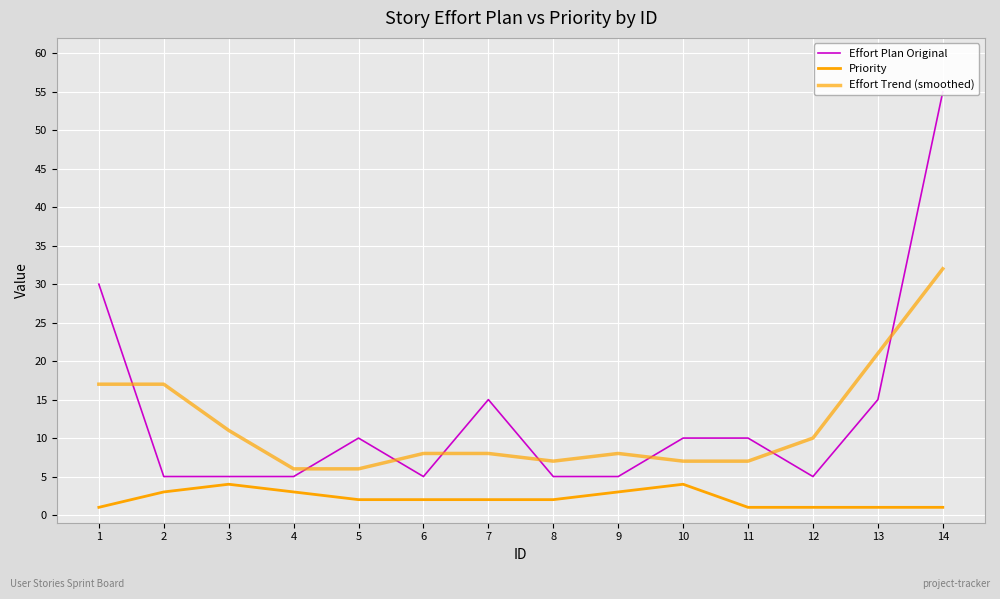

The value of Effort Plan Original at 6 is 5. True or false?

True